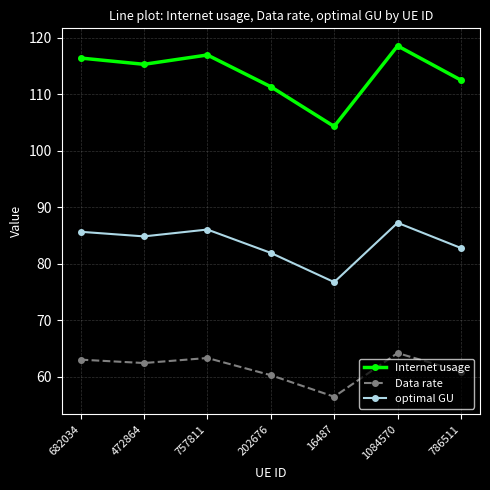

Is the value of optimal GU at 472864 greater than the value of Data rate at 1084570?

Yes